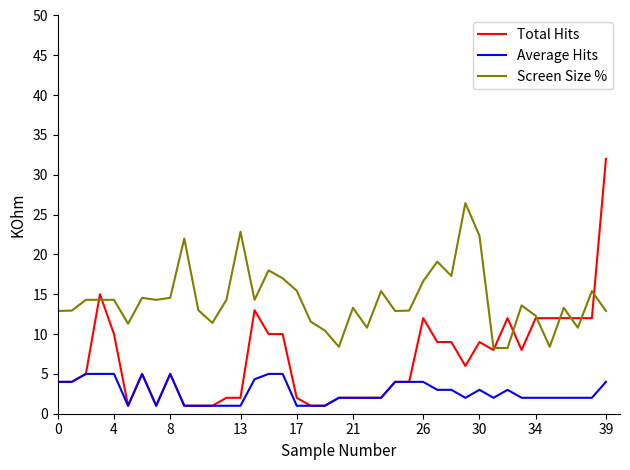

True or false: Average Hits and Screen Size % cross at least once.

False